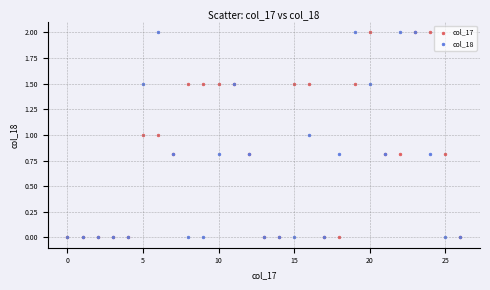

What are all the series names shown in the legend?

col_17, col_18